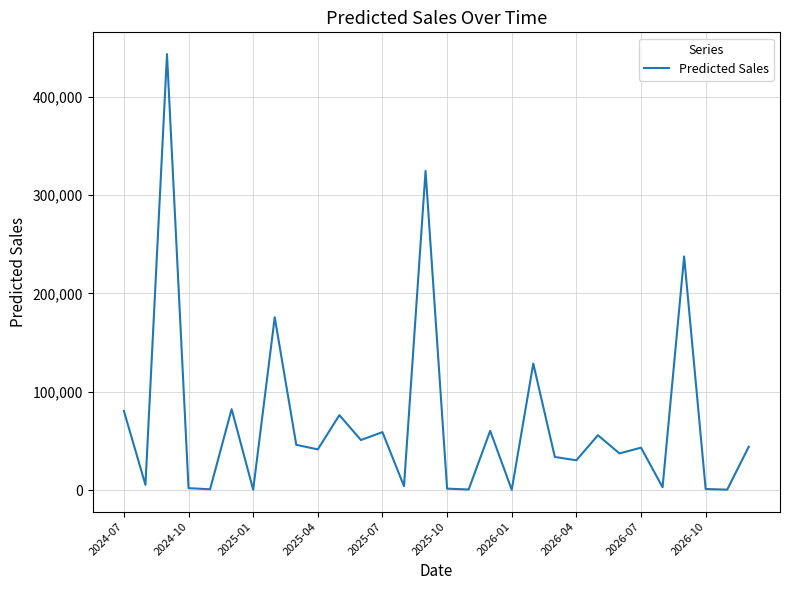

What is the greatest value displayed?

443270.1